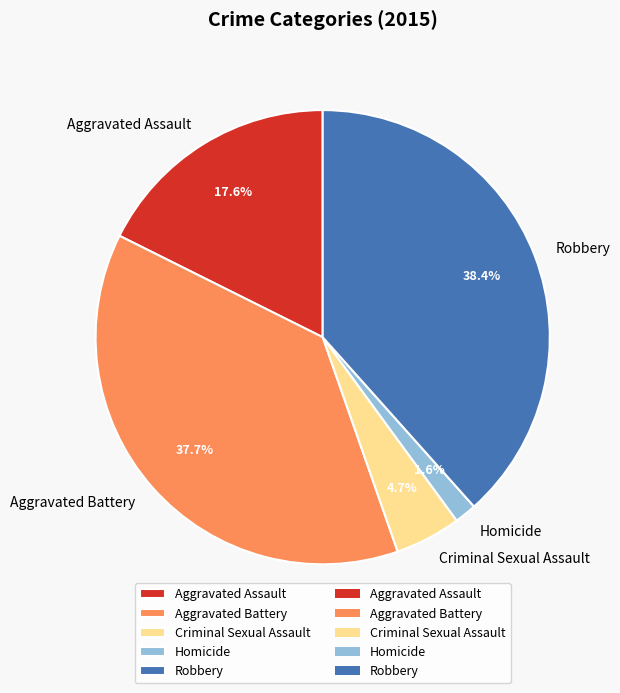

To the nearest percent, what is the combined percentage of Robbery and Homicide?

40%